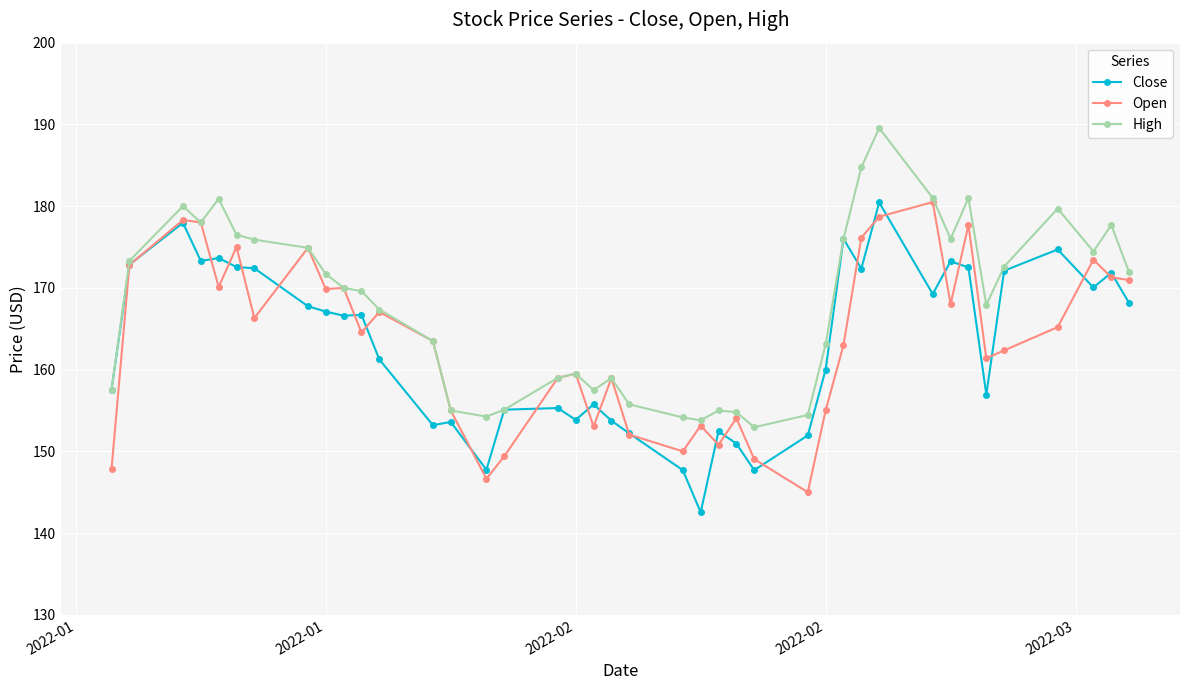

True or false: Close has more than 0 interior local peaks.

True